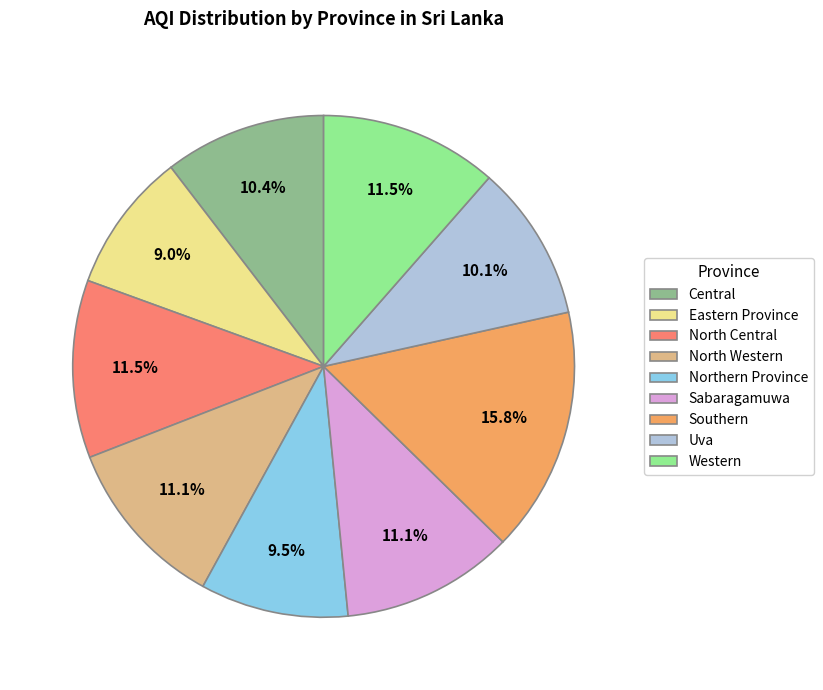

Which has a higher value, Western or Northern Province?

Western